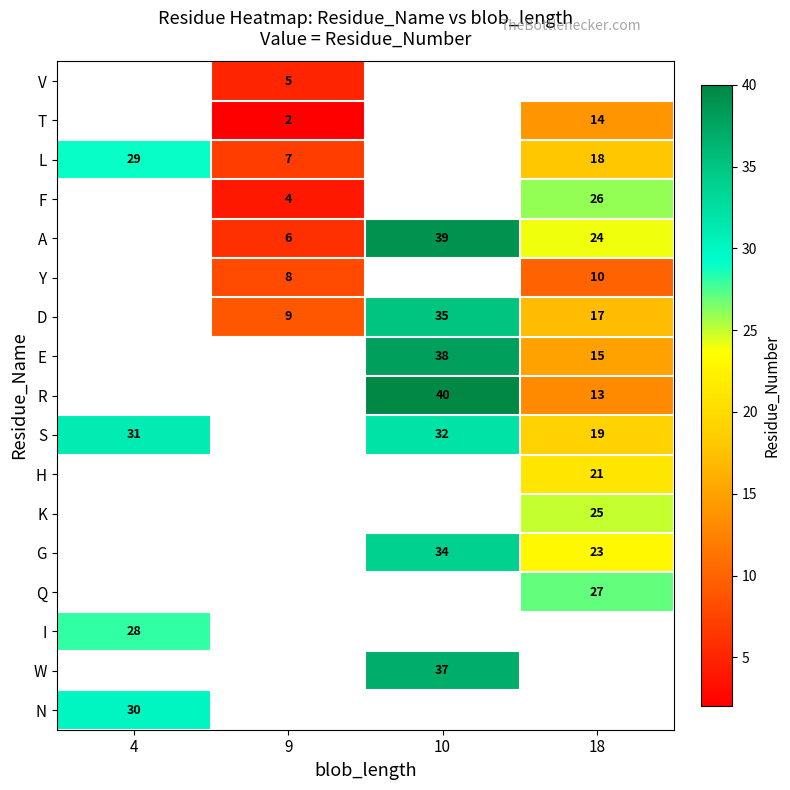

At which category does the chart reach its minimum across all series?

9